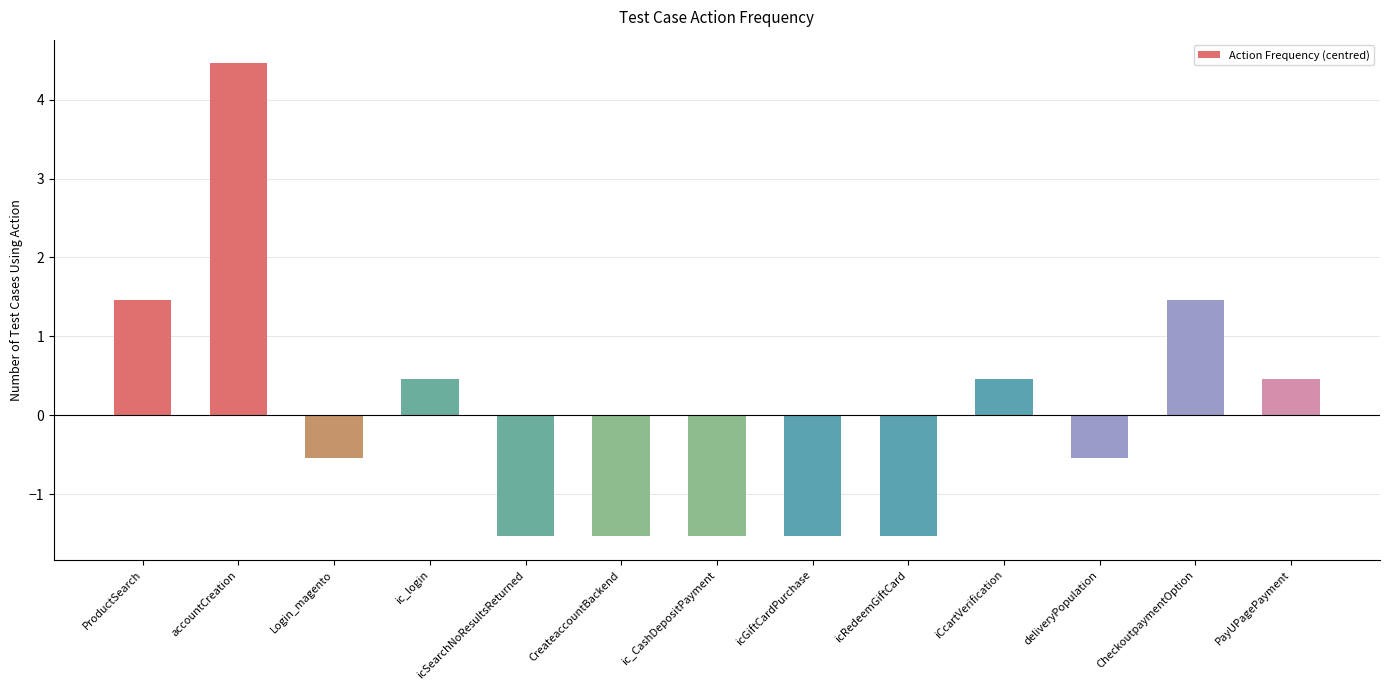

What is the minimum value shown in the chart?

-1.5